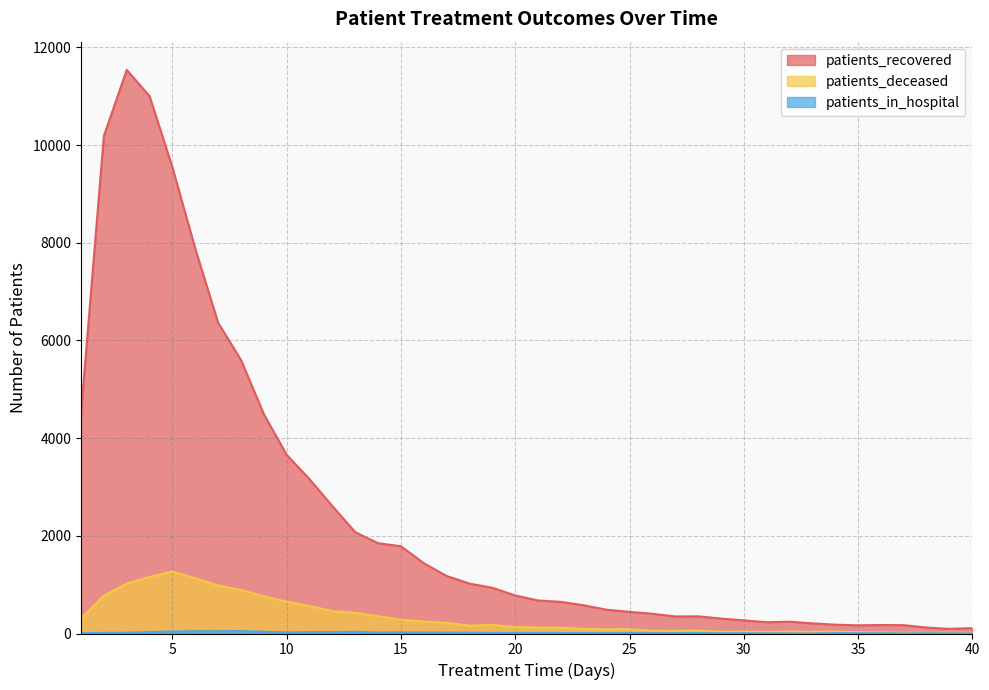

What is the spread (max minus min) of values at 6?

7829